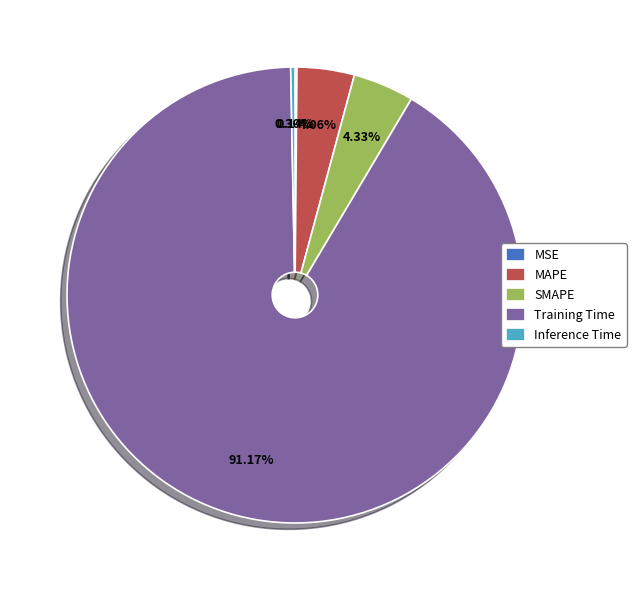

Which category has the biggest portion of the pie?

Training Time